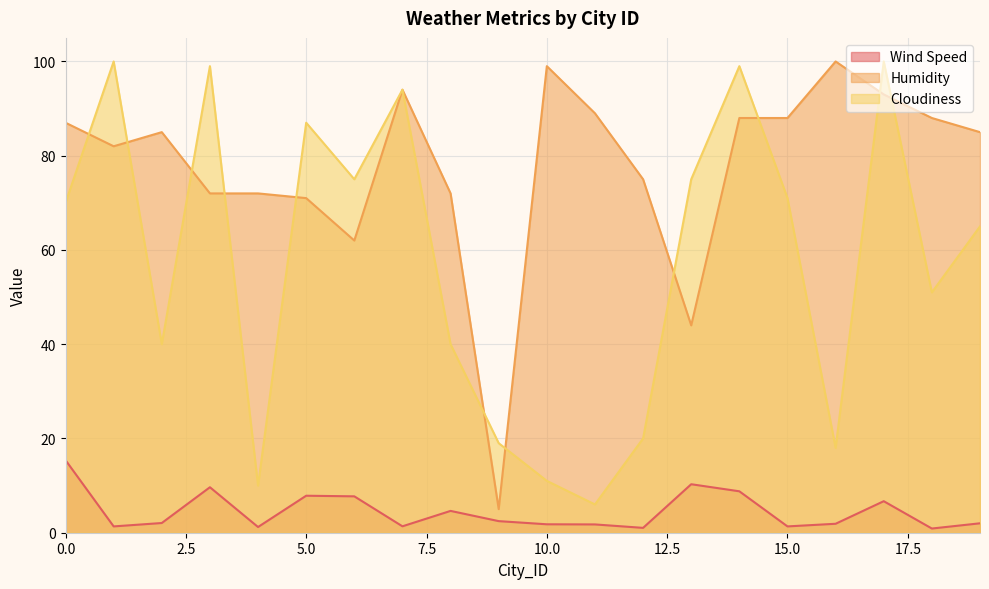

What is the difference between the second highest and second lowest values in the Wind Speed series?

9.3